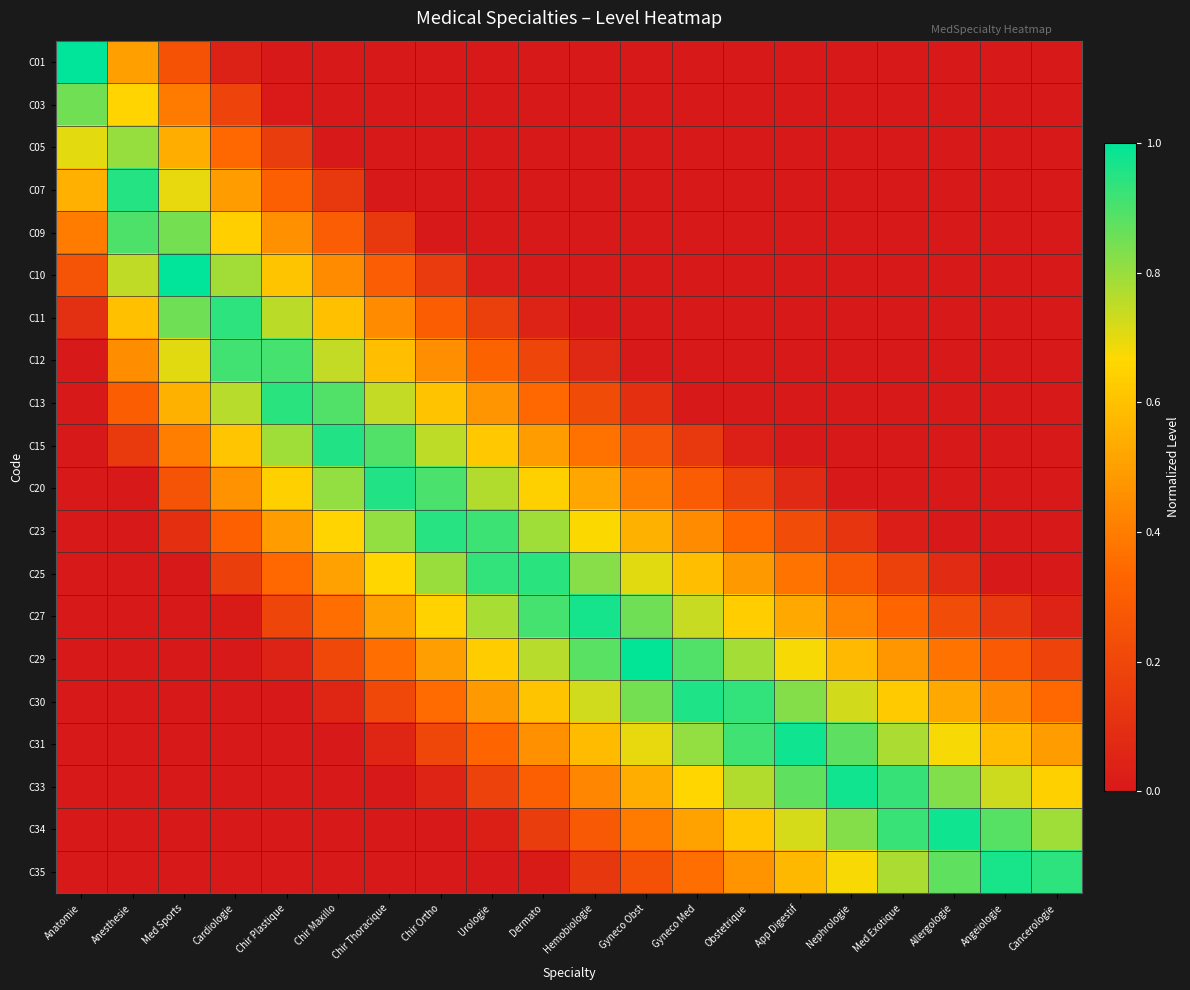

Reading left to right, list all the values displayed in this chart.

C01: Anatomie=1.0	Anesthesie=0.5	Med Sports=0.2	Cardiologie=0.0	Chir Plastique=0.0	Chir Maxillo=0.0	Chir Thoracique=0.0	Chir Ortho=0.0	Urologie=0.0	Dermato=0.0	Hemobiologie=0.0	Gyneco Obst=0.0	Gyneco Med=0.0	Obstetrique=0.0	App Digestif=0.0	Nephrologie=0.0	Med Exotique=0.0	Allergologie=0.0	Angeiologie=0.0	Cancerologie=0.0
C03: Anatomie=0.8	Anesthesie=0.7	Med Sports=0.4	Cardiologie=0.2	Chir Plastique=0.0	Chir Maxillo=0.0	Chir Thoracique=0.0	Chir Ortho=0.0	Urologie=0.0	Dermato=0.0	Hemobiologie=0.0	Gyneco Obst=0.0	Gyneco Med=0.0	Obstetrique=0.0	App Digestif=0.0	Nephrologie=0.0	Med Exotique=0.0	Allergologie=0.0	Angeiologie=0.0	Cancerologie=0.0
C05: Anatomie=0.7	Anesthesie=0.8	Med Sports=0.5	Cardiologie=0.3	Chir Plastique=0.2	Chir Maxillo=0.0	Chir Thoracique=0.0	Chir Ortho=0.0	Urologie=0.0	Dermato=0.0	Hemobiologie=0.0	Gyneco Obst=0.0	Gyneco Med=0.0	Obstetrique=0.0	App Digestif=0.0	Nephrologie=0.0	Med Exotique=0.0	Allergologie=0.0	Angeiologie=0.0	Cancerologie=0.0
C07: Anatomie=0.6	Anesthesie=1.0	Med Sports=0.7	Cardiologie=0.5	Chir Plastique=0.3	Chir Maxillo=0.1	Chir Thoracique=0.0	Chir Ortho=0.0	Urologie=0.0	Dermato=0.0	Hemobiologie=0.0	Gyneco Obst=0.0	Gyneco Med=0.0	Obstetrique=0.0	App Digestif=0.0	Nephrologie=0.0	Med Exotique=0.0	Allergologie=0.0	Angeiologie=0.0	Cancerologie=0.0
C09: Anatomie=0.4	Anesthesie=0.9	Med Sports=0.8	Cardiologie=0.6	Chir Plastique=0.5	Chir Maxillo=0.3	Chir Thoracique=0.1	Chir Ortho=0.0	Urologie=0.0	Dermato=0.0	Hemobiologie=0.0	Gyneco Obst=0.0	Gyneco Med=0.0	Obstetrique=0.0	App Digestif=0.0	Nephrologie=0.0	Med Exotique=0.0	Allergologie=0.0	Angeiologie=0.0	Cancerologie=0.0
C10: Anatomie=0.2	Anesthesie=0.7	Med Sports=1.0	Cardiologie=0.8	Chir Plastique=0.6	Chir Maxillo=0.4	Chir Thoracique=0.3	Chir Ortho=0.2	Urologie=0.0	Dermato=0.0	Hemobiologie=0.0	Gyneco Obst=0.0	Gyneco Med=0.0	Obstetrique=0.0	App Digestif=0.0	Nephrologie=0.0	Med Exotique=0.0	Allergologie=0.0	Angeiologie=0.0	Cancerologie=0.0
C11: Anatomie=0.1	Anesthesie=0.6	Med Sports=0.9	Cardiologie=0.9	Chir Plastique=0.8	Chir Maxillo=0.6	Chir Thoracique=0.4	Chir Ortho=0.3	Urologie=0.2	Dermato=0.0	Hemobiologie=0.0	Gyneco Obst=0.0	Gyneco Med=0.0	Obstetrique=0.0	App Digestif=0.0	Nephrologie=0.0	Med Exotique=0.0	Allergologie=0.0	Angeiologie=0.0	Cancerologie=0.0
C12: Anatomie=0.0	Anesthesie=0.4	Med Sports=0.7	Cardiologie=0.9	Chir Plastique=0.9	Chir Maxillo=0.7	Chir Thoracique=0.6	Chir Ortho=0.5	Urologie=0.3	Dermato=0.2	Hemobiologie=0.1	Gyneco Obst=0.0	Gyneco Med=0.0	Obstetrique=0.0	App Digestif=0.0	Nephrologie=0.0	Med Exotique=0.0	Allergologie=0.0	Angeiologie=0.0	Cancerologie=0.0
C13: Anatomie=0.0	Anesthesie=0.3	Med Sports=0.6	Cardiologie=0.8	Chir Plastique=0.9	Chir Maxillo=0.9	Chir Thoracique=0.7	Chir Ortho=0.6	Urologie=0.5	Dermato=0.3	Hemobiologie=0.2	Gyneco Obst=0.1	Gyneco Med=0.0	Obstetrique=0.0	App Digestif=0.0	Nephrologie=0.0	Med Exotique=0.0	Allergologie=0.0	Angeiologie=0.0	Cancerologie=0.0
C15: Anatomie=0.0	Anesthesie=0.1	Med Sports=0.4	Cardiologie=0.6	Chir Plastique=0.8	Chir Maxillo=1.0	Chir Thoracique=0.9	Chir Ortho=0.8	Urologie=0.6	Dermato=0.5	Hemobiologie=0.4	Gyneco Obst=0.3	Gyneco Med=0.1	Obstetrique=0.0	App Digestif=0.0	Nephrologie=0.0	Med Exotique=0.0	Allergologie=0.0	Angeiologie=0.0	Cancerologie=0.0
C20: Anatomie=0.0	Anesthesie=0.0	Med Sports=0.3	Cardiologie=0.5	Chir Plastique=0.6	Chir Maxillo=0.8	Chir Thoracique=1.0	Chir Ortho=0.9	Urologie=0.8	Dermato=0.6	Hemobiologie=0.5	Gyneco Obst=0.4	Gyneco Med=0.3	Obstetrique=0.2	App Digestif=0.1	Nephrologie=0.0	Med Exotique=0.0	Allergologie=0.0	Angeiologie=0.0	Cancerologie=0.0
C23: Anatomie=0.0	Anesthesie=0.0	Med Sports=0.1	Cardiologie=0.3	Chir Plastique=0.5	Chir Maxillo=0.7	Chir Thoracique=0.8	Chir Ortho=0.9	Urologie=0.9	Dermato=0.8	Hemobiologie=0.7	Gyneco Obst=0.6	Gyneco Med=0.4	Obstetrique=0.3	App Digestif=0.2	Nephrologie=0.1	Med Exotique=0.0	Allergologie=0.0	Angeiologie=0.0	Cancerologie=0.0
C25: Anatomie=0.0	Anesthesie=0.0	Med Sports=0.0	Cardiologie=0.2	Chir Plastique=0.3	Chir Maxillo=0.5	Chir Thoracique=0.7	Chir Ortho=0.8	Urologie=0.9	Dermato=0.9	Hemobiologie=0.8	Gyneco Obst=0.7	Gyneco Med=0.6	Obstetrique=0.5	App Digestif=0.4	Nephrologie=0.3	Med Exotique=0.2	Allergologie=0.1	Angeiologie=0.0	Cancerologie=0.0
C27: Anatomie=0.0	Anesthesie=0.0	Med Sports=0.0	Cardiologie=0.0	Chir Plastique=0.2	Chir Maxillo=0.4	Chir Thoracique=0.5	Chir Ortho=0.6	Urologie=0.8	Dermato=0.9	Hemobiologie=1.0	Gyneco Obst=0.9	Gyneco Med=0.7	Obstetrique=0.6	App Digestif=0.5	Nephrologie=0.4	Med Exotique=0.3	Allergologie=0.2	Angeiologie=0.1	Cancerologie=0.0
C29: Anatomie=0.0	Anesthesie=0.0	Med Sports=0.0	Cardiologie=0.0	Chir Plastique=0.0	Chir Maxillo=0.2	Chir Thoracique=0.4	Chir Ortho=0.5	Urologie=0.6	Dermato=0.8	Hemobiologie=0.9	Gyneco Obst=1.0	Gyneco Med=0.9	Obstetrique=0.8	App Digestif=0.7	Nephrologie=0.6	Med Exotique=0.5	Allergologie=0.4	Angeiologie=0.3	Cancerologie=0.2
C30: Anatomie=0.0	Anesthesie=0.0	Med Sports=0.0	Cardiologie=0.0	Chir Plastique=0.0	Chir Maxillo=0.1	Chir Thoracique=0.2	Chir Ortho=0.3	Urologie=0.5	Dermato=0.6	Hemobiologie=0.7	Gyneco Obst=0.8	Gyneco Med=1.0	Obstetrique=0.9	App Digestif=0.8	Nephrologie=0.7	Med Exotique=0.6	Allergologie=0.5	Angeiologie=0.4	Cancerologie=0.3
C31: Anatomie=0.0	Anesthesie=0.0	Med Sports=0.0	Cardiologie=0.0	Chir Plastique=0.0	Chir Maxillo=0.0	Chir Thoracique=0.1	Chir Ortho=0.2	Urologie=0.3	Dermato=0.5	Hemobiologie=0.6	Gyneco Obst=0.7	Gyneco Med=0.8	Obstetrique=0.9	App Digestif=1.0	Nephrologie=0.9	Med Exotique=0.8	Allergologie=0.7	Angeiologie=0.6	Cancerologie=0.5
C33: Anatomie=0.0	Anesthesie=0.0	Med Sports=0.0	Cardiologie=0.0	Chir Plastique=0.0	Chir Maxillo=0.0	Chir Thoracique=0.0	Chir Ortho=0.0	Urologie=0.2	Dermato=0.3	Hemobiologie=0.4	Gyneco Obst=0.5	Gyneco Med=0.7	Obstetrique=0.8	App Digestif=0.9	Nephrologie=1.0	Med Exotique=0.9	Allergologie=0.8	Angeiologie=0.7	Cancerologie=0.6
C34: Anatomie=0.0	Anesthesie=0.0	Med Sports=0.0	Cardiologie=0.0	Chir Plastique=0.0	Chir Maxillo=0.0	Chir Thoracique=0.0	Chir Ortho=0.0	Urologie=0.0	Dermato=0.2	Hemobiologie=0.3	Gyneco Obst=0.4	Gyneco Med=0.5	Obstetrique=0.6	App Digestif=0.7	Nephrologie=0.8	Med Exotique=0.9	Allergologie=1.0	Angeiologie=0.9	Cancerologie=0.8
C35: Anatomie=0.0	Anesthesie=0.0	Med Sports=0.0	Cardiologie=0.0	Chir Plastique=0.0	Chir Maxillo=0.0	Chir Thoracique=0.0	Chir Ortho=0.0	Urologie=0.0	Dermato=0.0	Hemobiologie=0.1	Gyneco Obst=0.2	Gyneco Med=0.4	Obstetrique=0.5	App Digestif=0.6	Nephrologie=0.7	Med Exotique=0.8	Allergologie=0.9	Angeiologie=1.0	Cancerologie=0.9